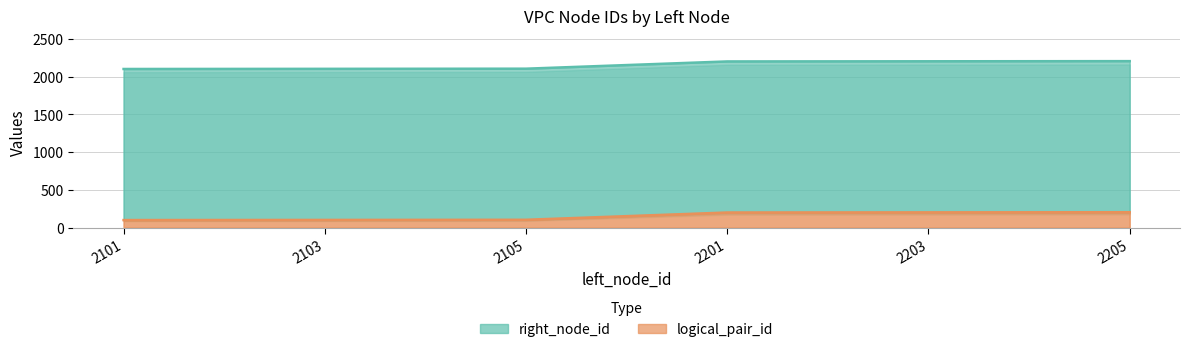

Reading left to right, extract all data points from this chart.

right_node_id: 2101=2102	2103=2104	2105=2106	2201=2202	2203=2204	2205=2206
logical_pair_id: 2101=101	2103=103	2105=105	2201=201	2203=203	2205=205